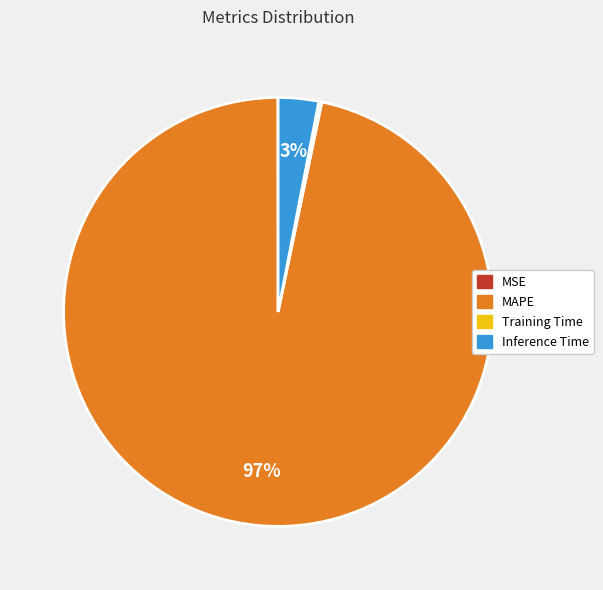

Is it true that Inference Time is 3% of the pie?

True